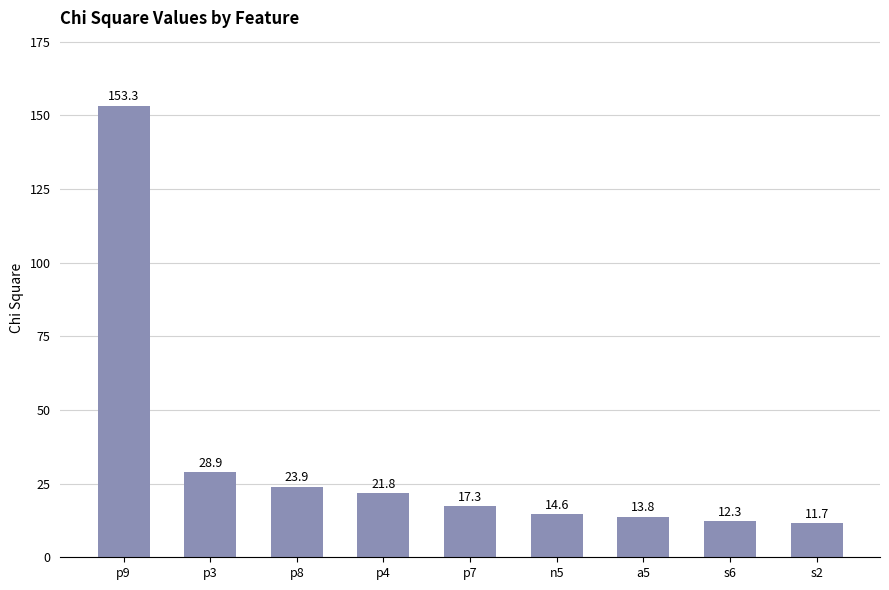

Which has a higher value, a5 or s2?

a5